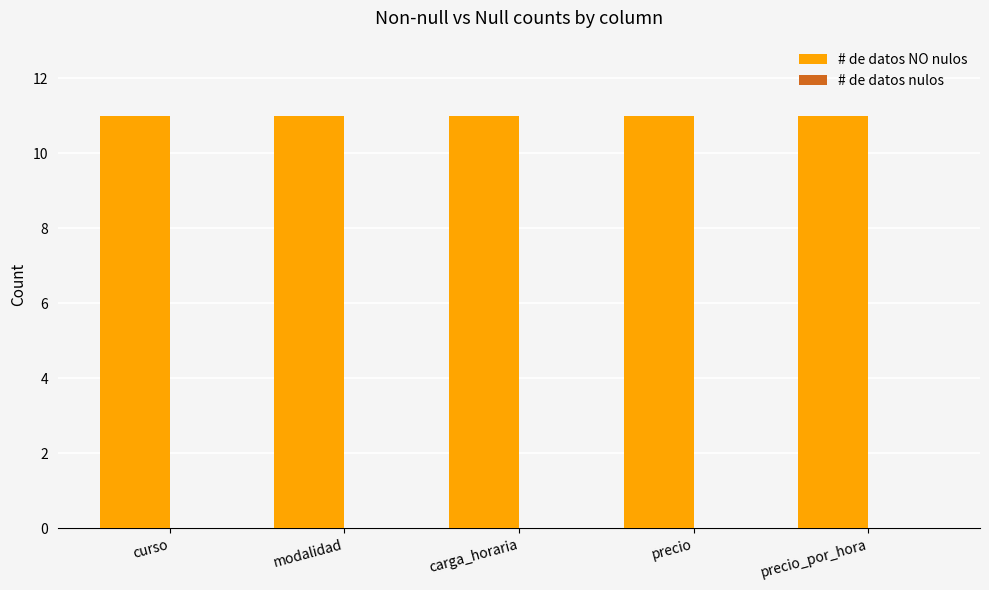

Between modalidad and precio_por_hora, which is larger?

modalidad